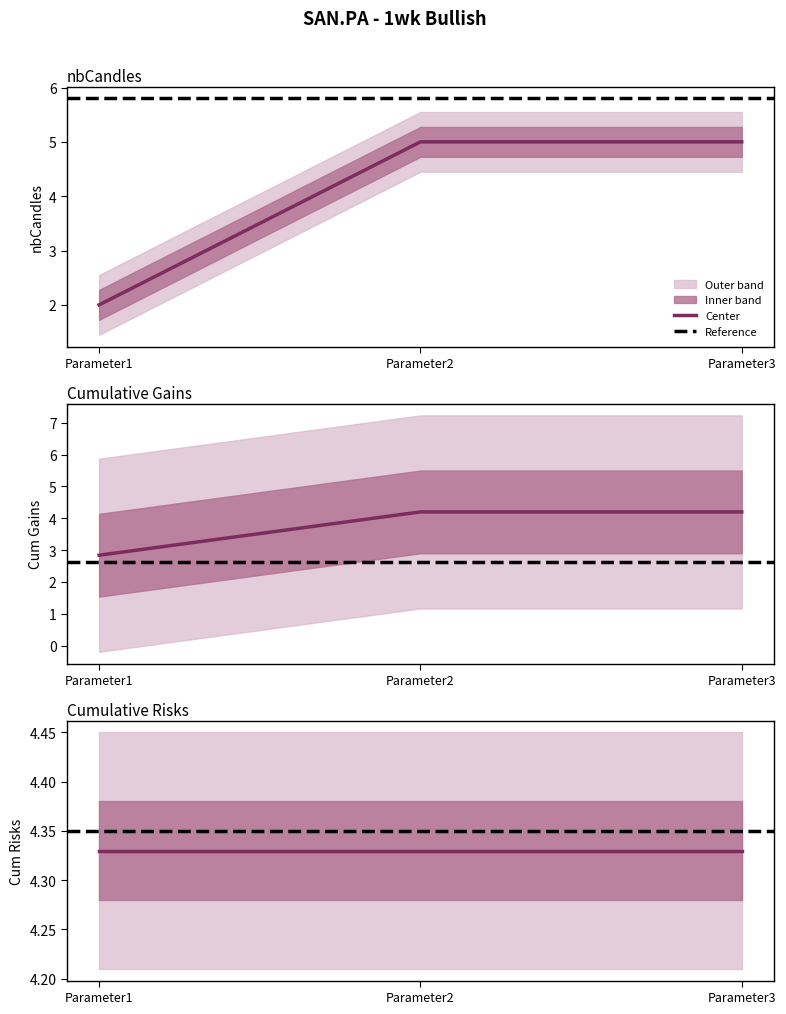

At which label is Cumulative Gains closest to 3?

Parameter1